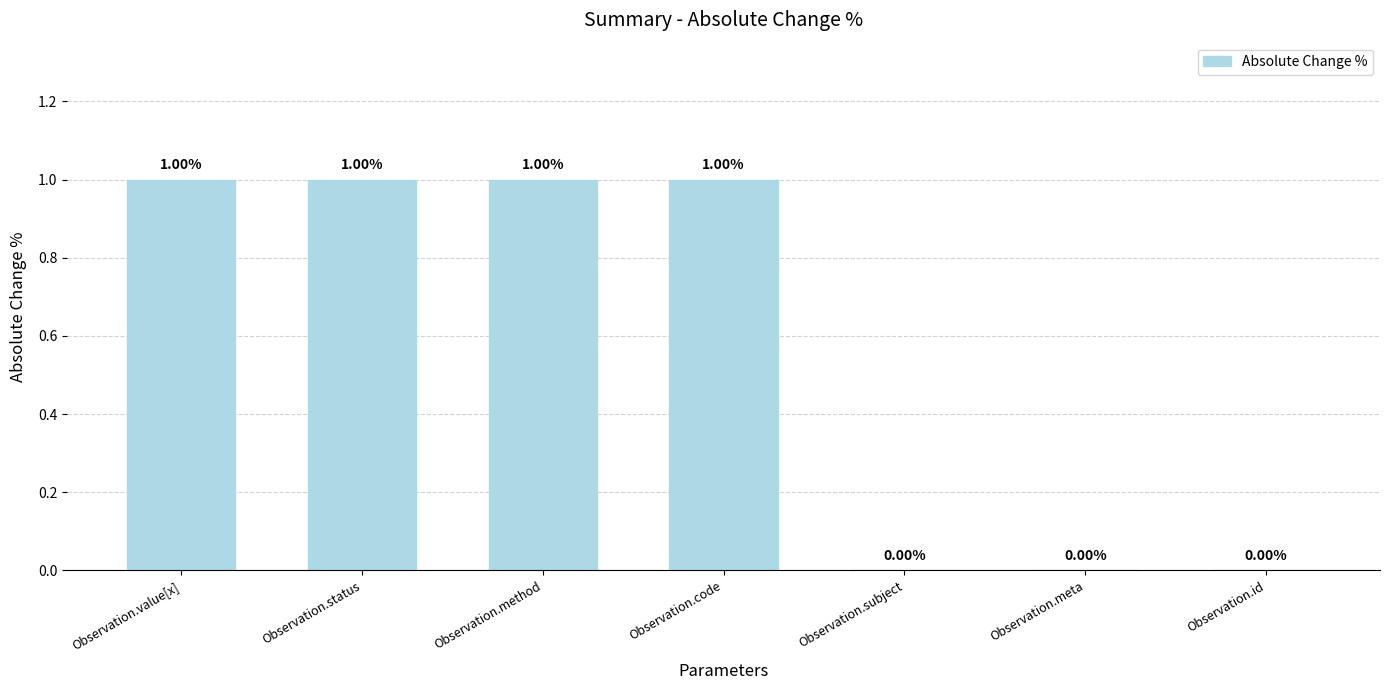

How many series are shown in this chart?

1